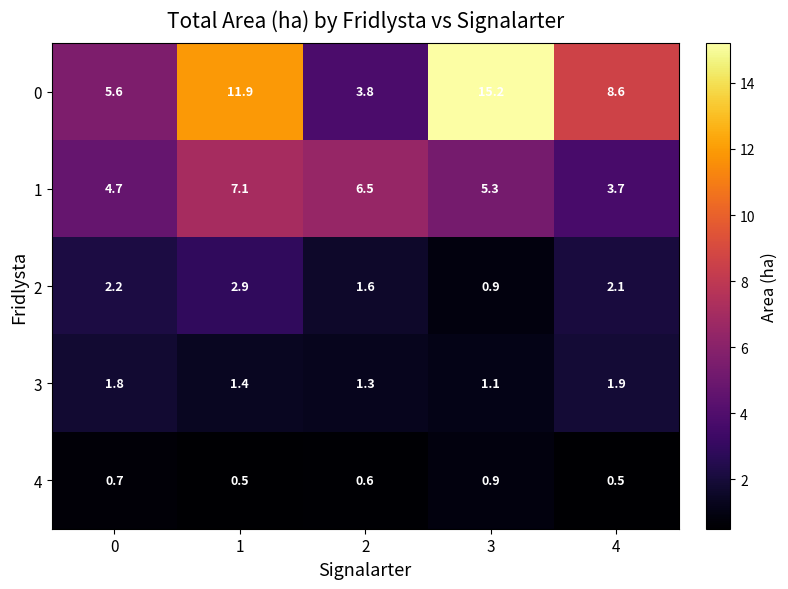

What is the minimum value shown in the chart?

0.5